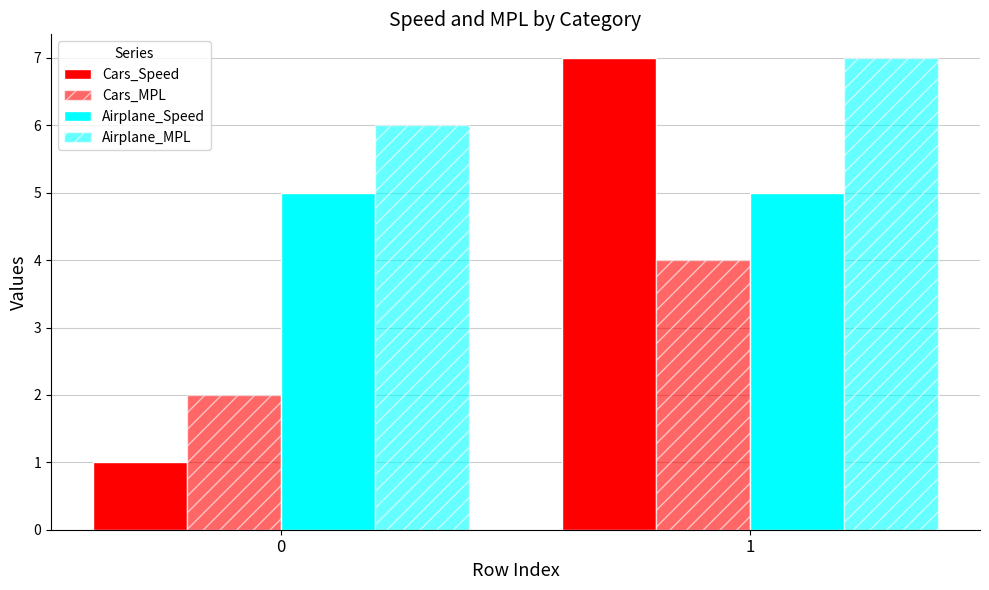

Is the value of Cars_Speed at 1 greater than the value of Airplane_MPL at 0?

Yes